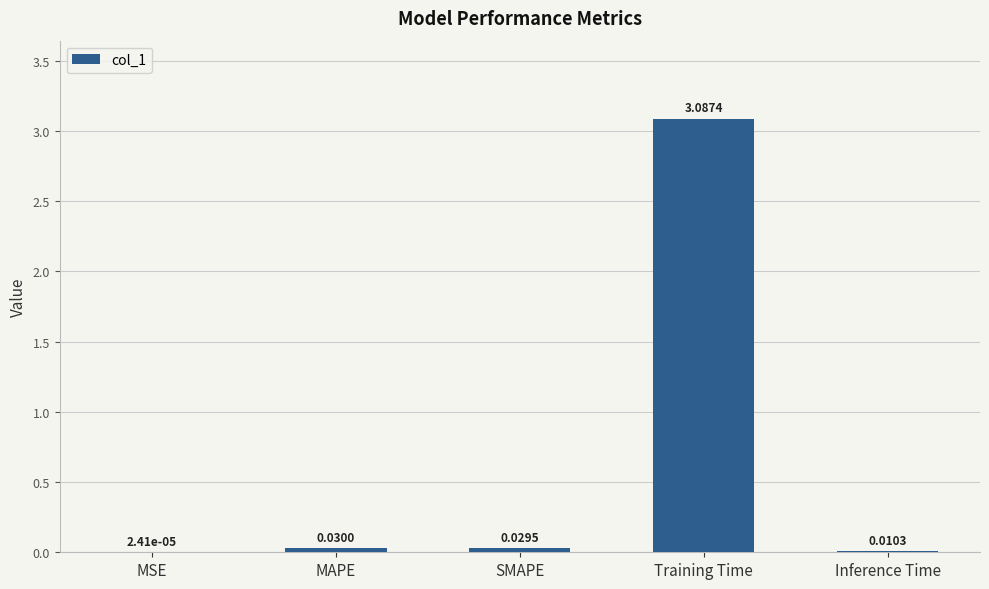

Between MSE and Inference Time, which is larger?

Inference Time